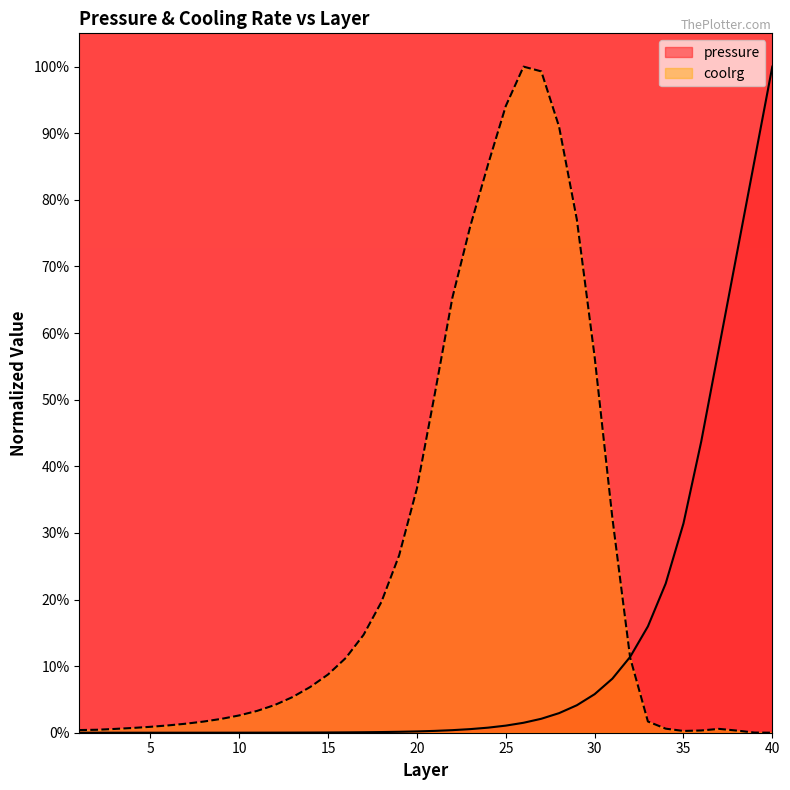

What value does the coolrg series have at 27?

1.0